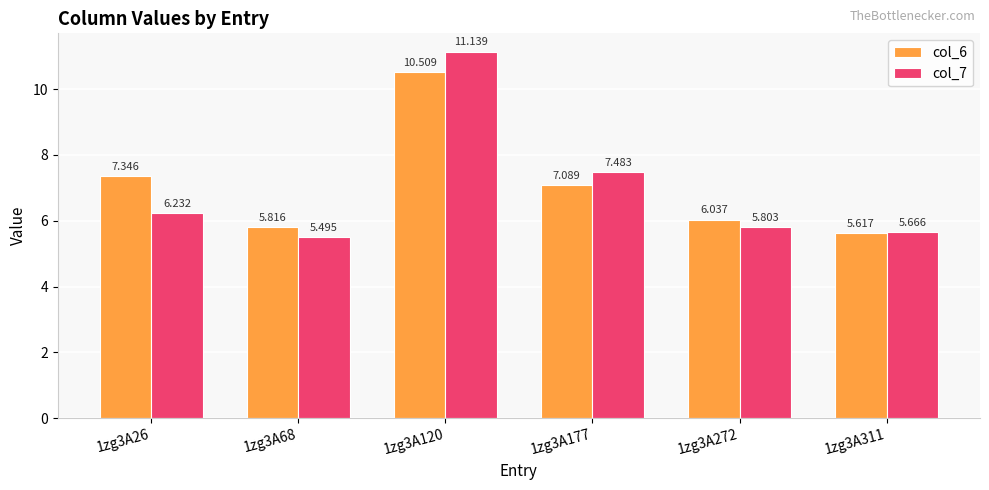

Is the value of col_7 at 1zg3A26 greater than the value of col_6 at 1zg3A68?

Yes